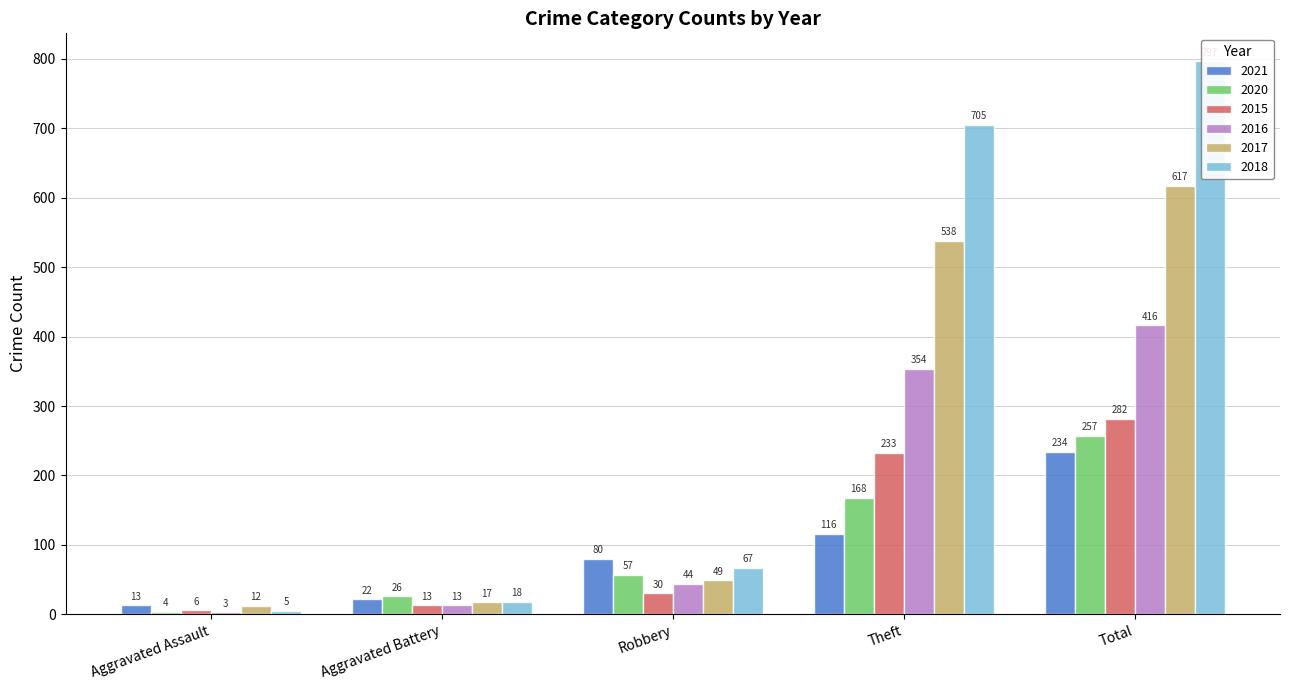

What is the total value across all series at Aggravated Battery?

109